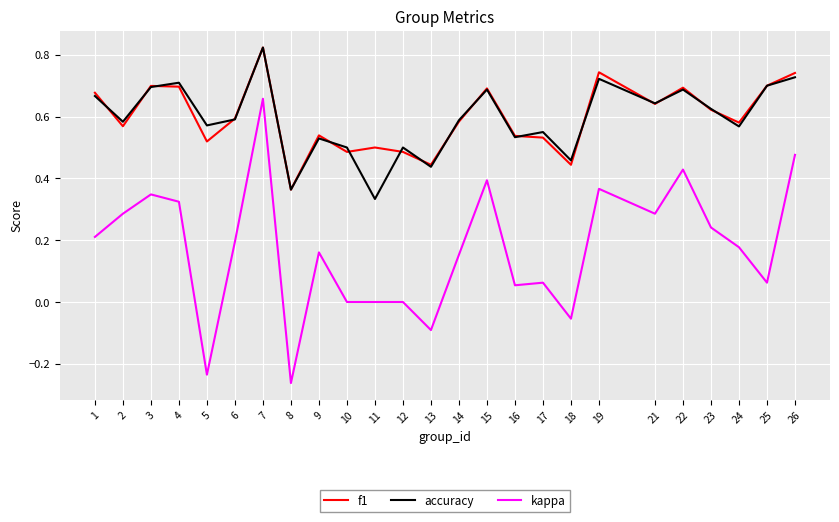

What is the sum of all f1 values?

14.9